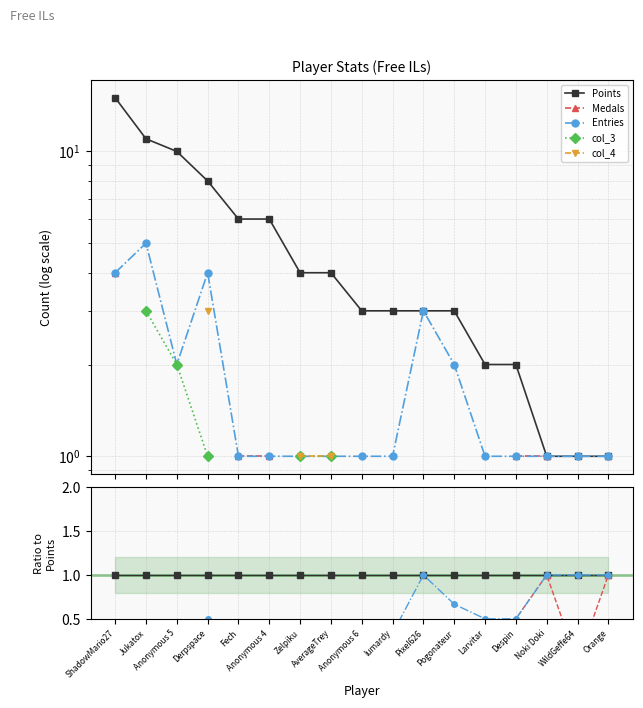

How many values in Medals are above zero?

6